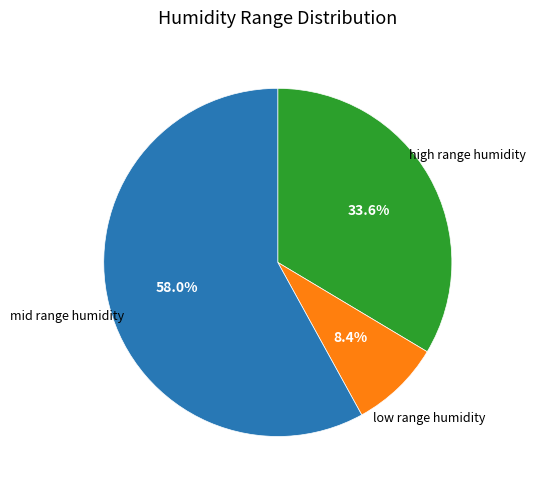

Is there any slice that represents more than half of the pie?

Yes